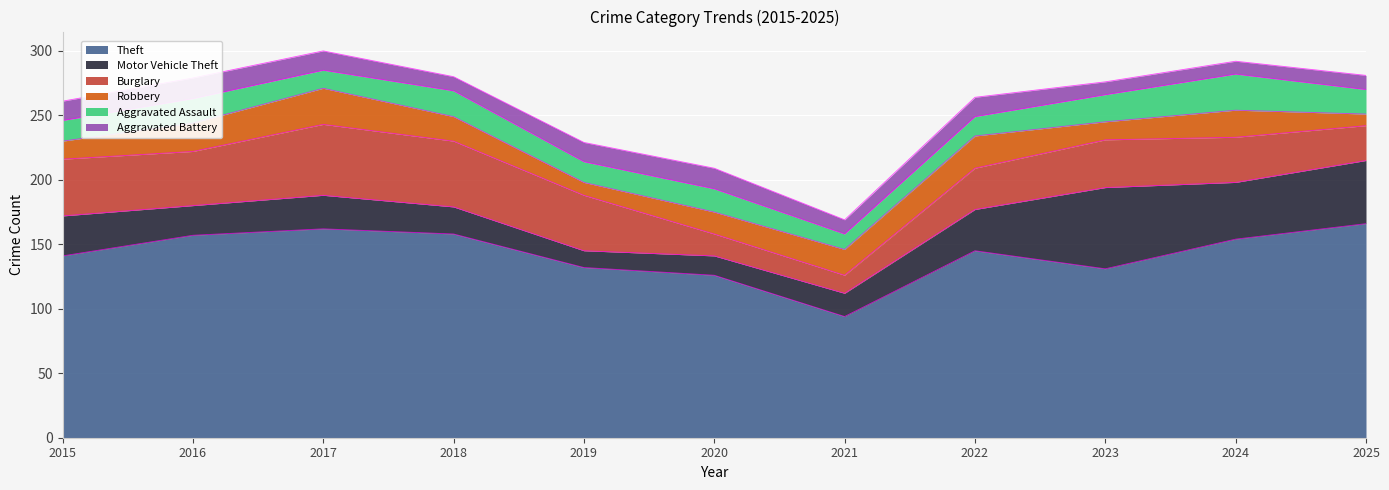

True or false: Theft and Robbery intersect in this chart.

False